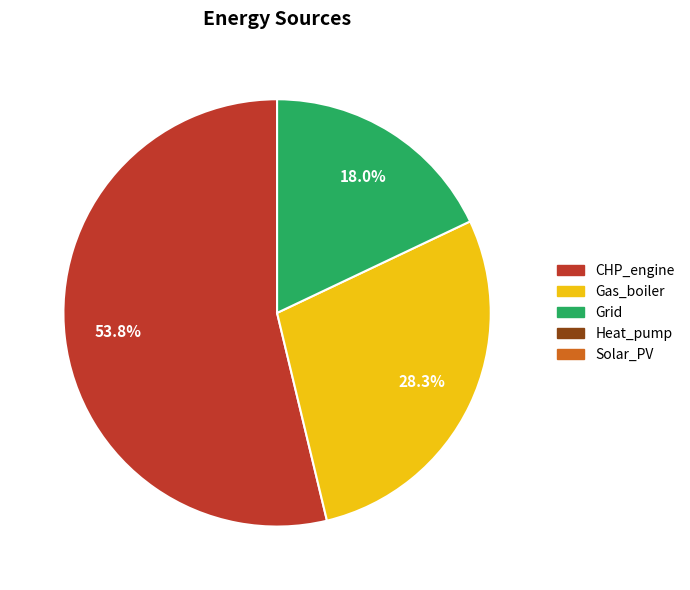

Is there any slice that represents more than half of the pie?

Yes